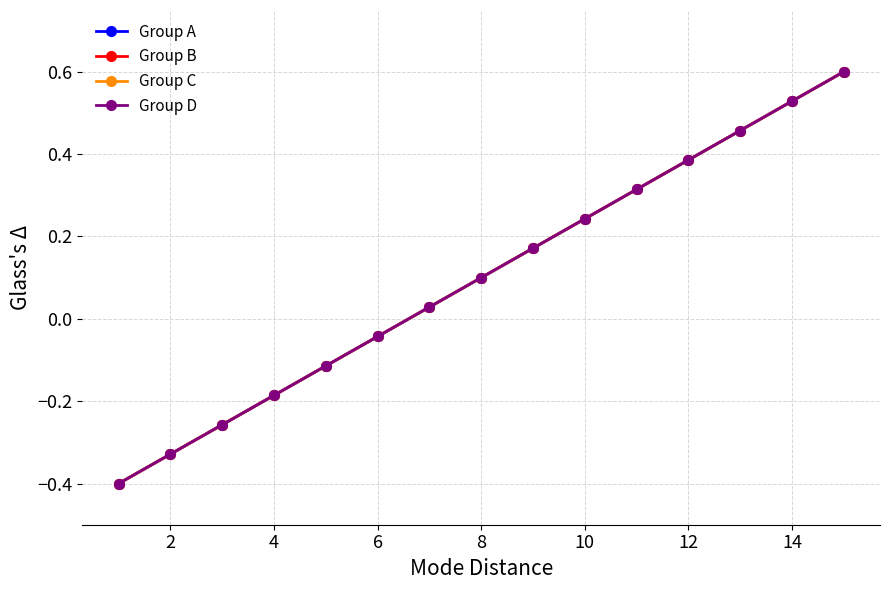

How many lines are shown in the chart?

4